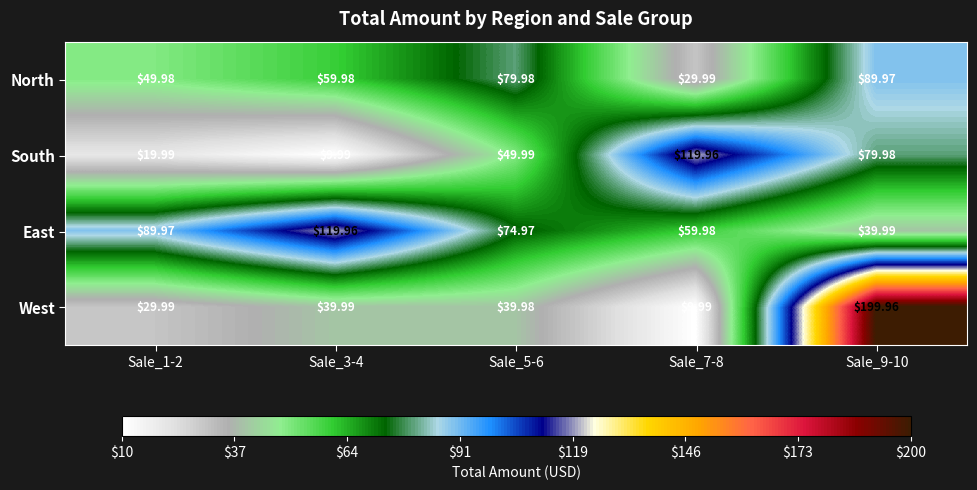

At Sale_3-4, list the series in order from smallest to largest.

South, West, North, East